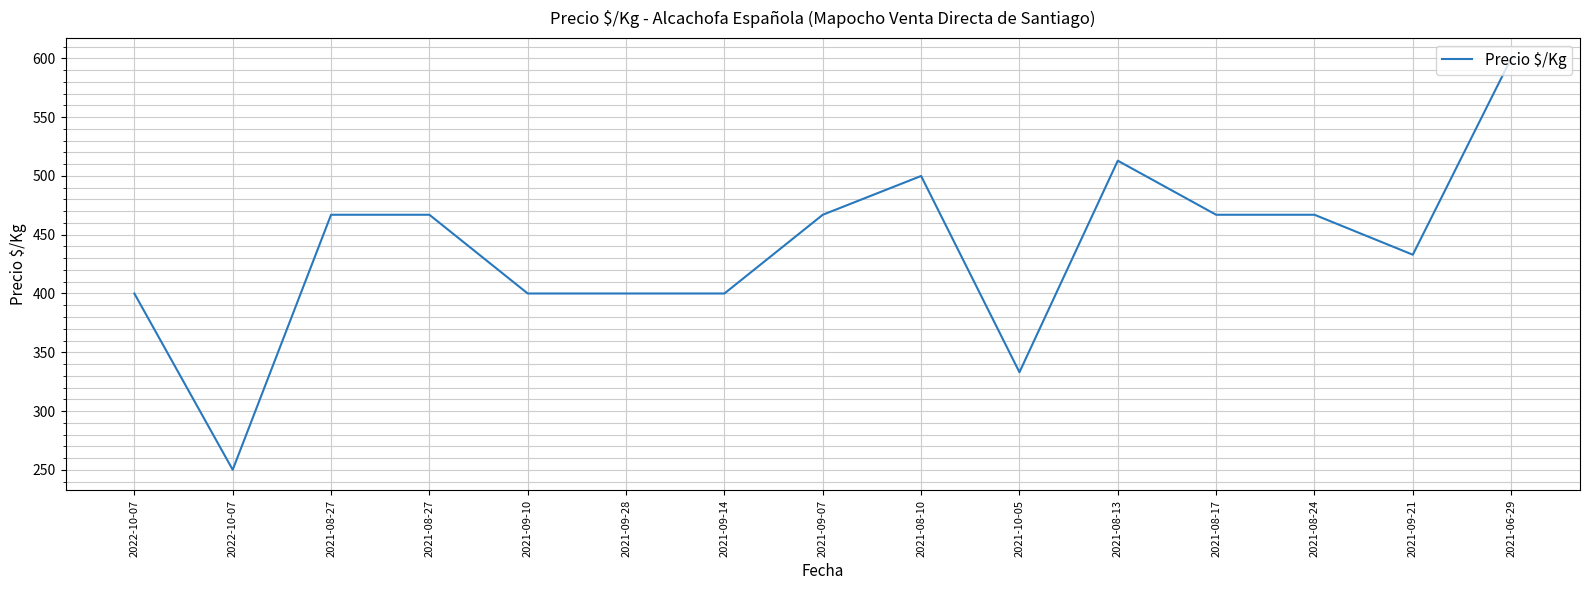

At which label is the value closest to 425?

2021-09-21